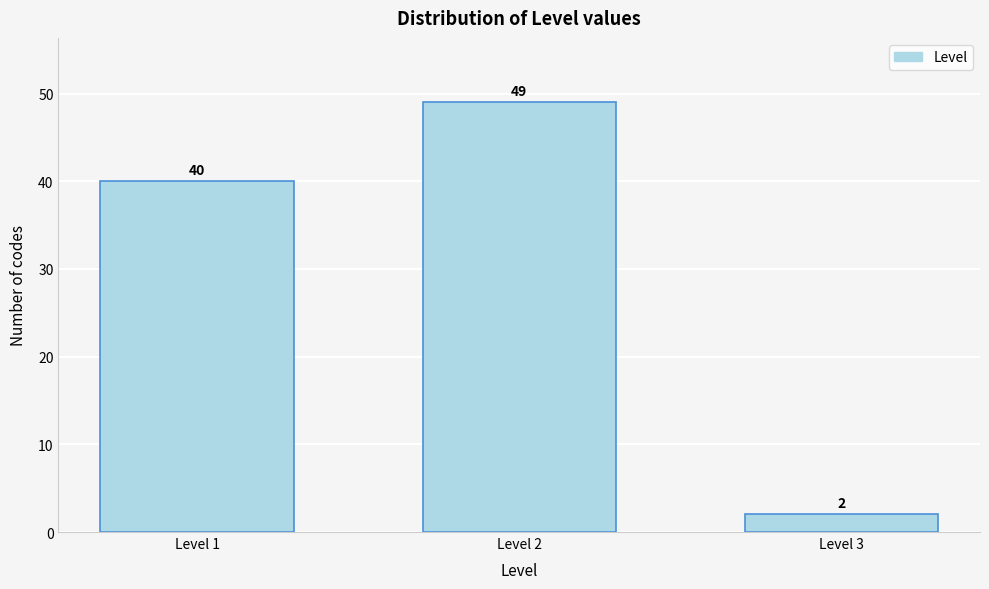

Reading left to right, what are all the values shown in this chart?

Level 1=40	Level 2=49	Level 3=2